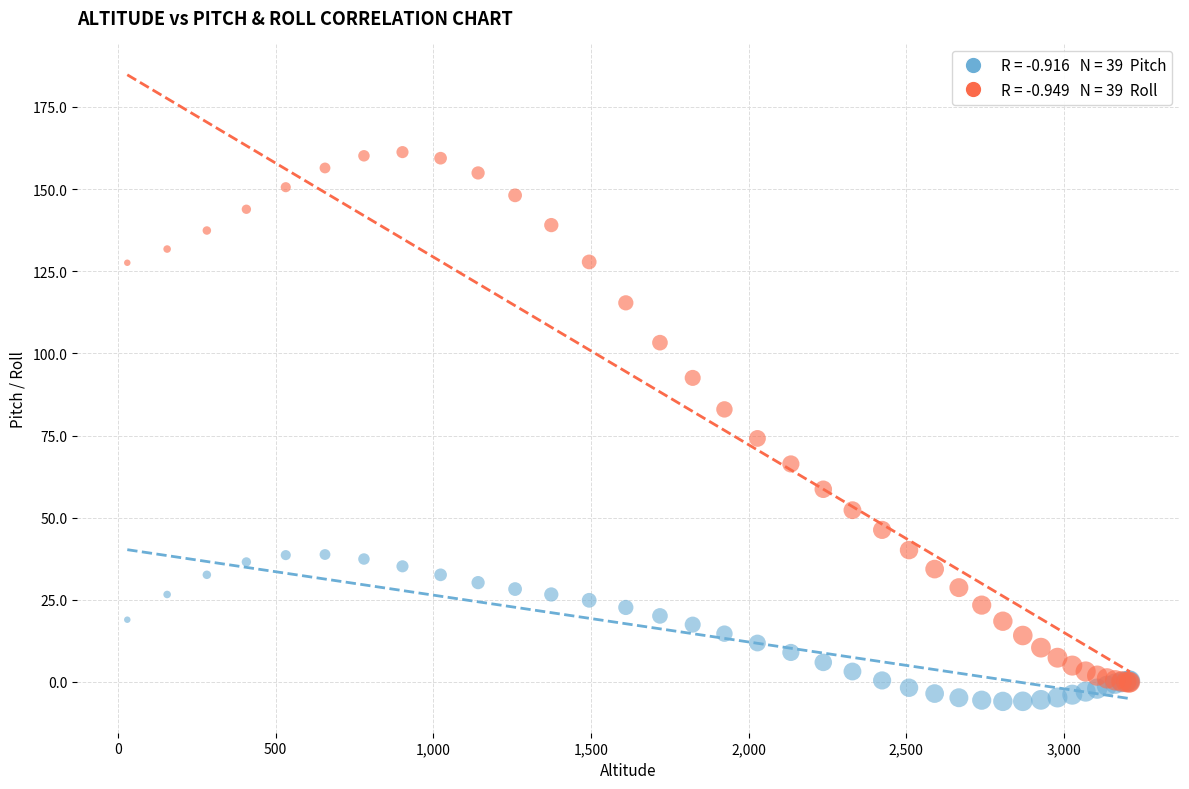

Across all series, what Y value is closest to 77?

74.1